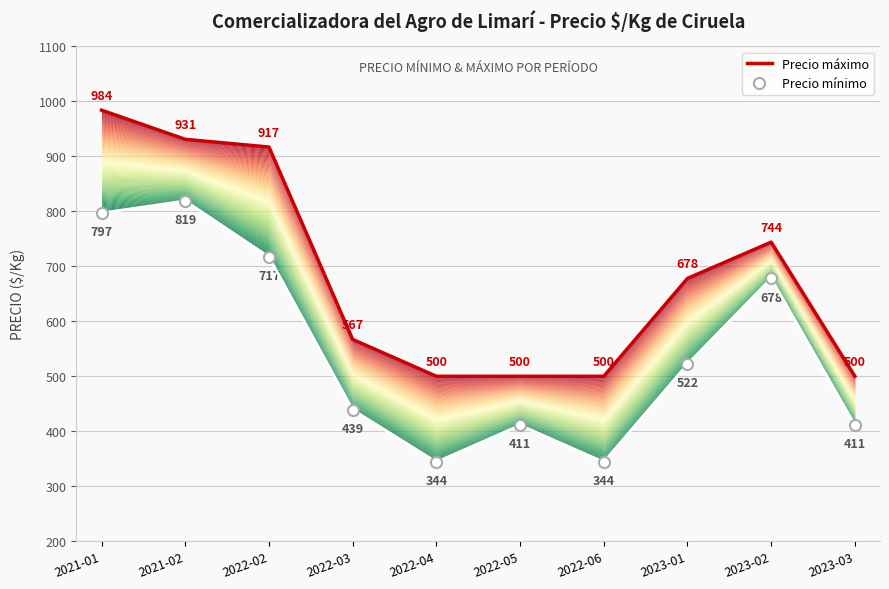

The Precio máximo series shows 1206 at 2023-01. True or false?

False